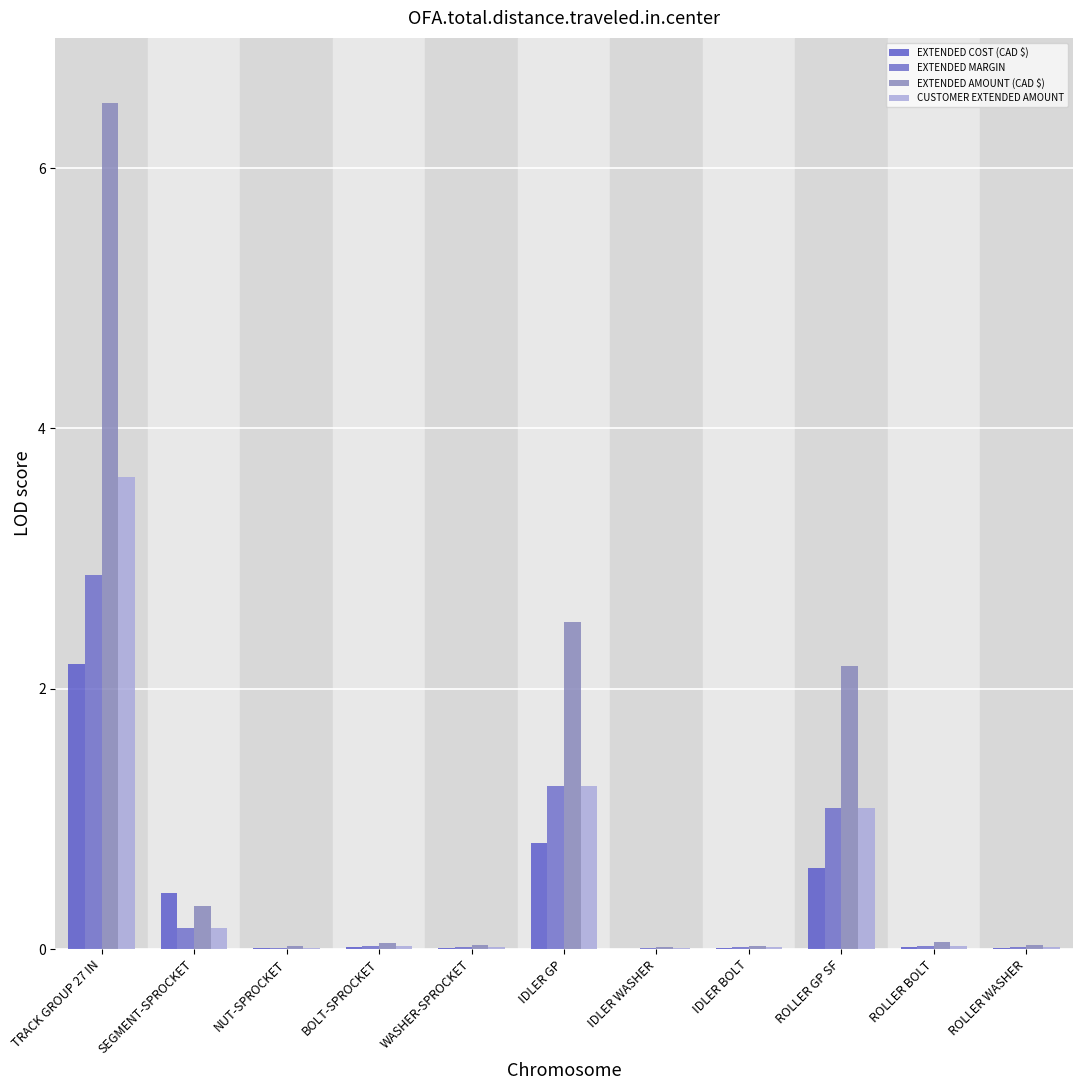

What is the label of the 7th bar from the right?

WASHER-SPROCKET